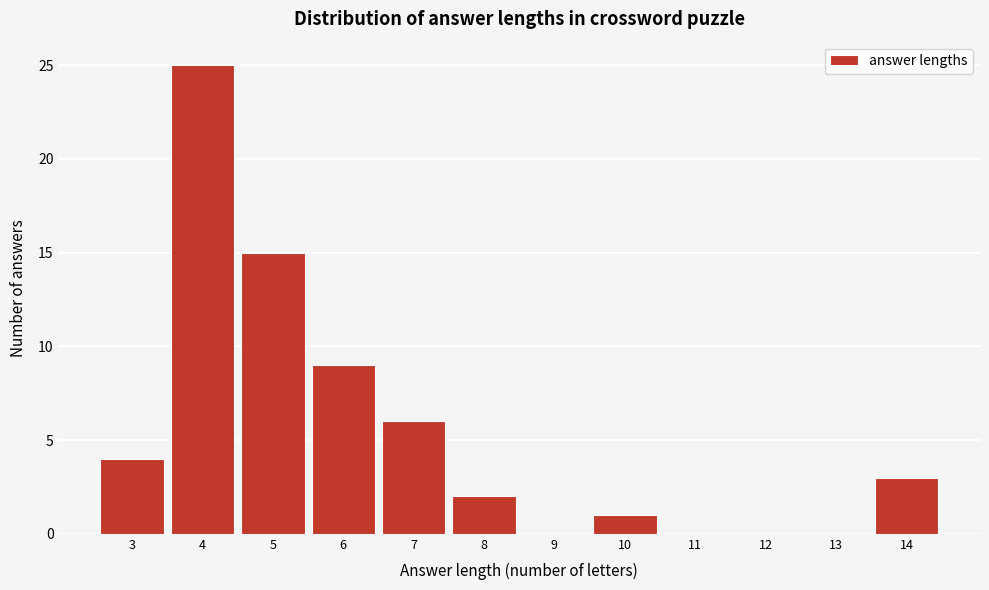

Reading left to right, what are all the values shown in this chart?

3=4	4=25	5=15	6=9	7=6	8=2	9=0	10=1	11=0	12=0	13=0	14=3